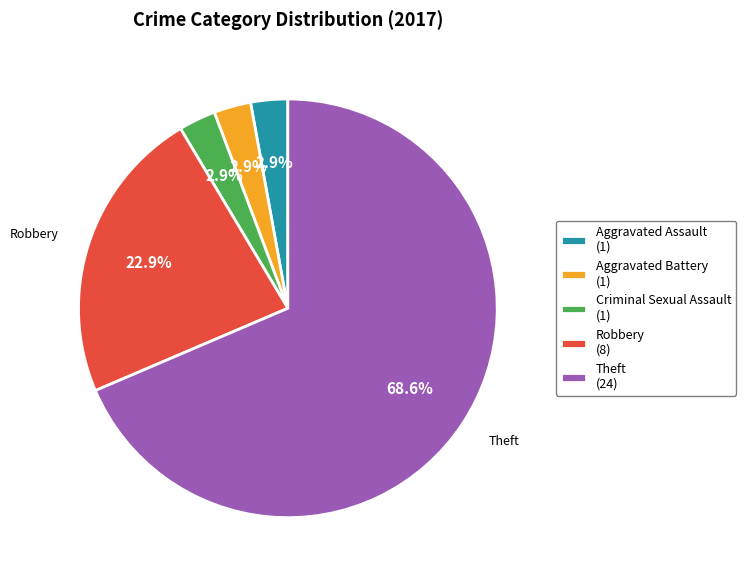

True or false: Criminal Sexual Assault accounts for 3% of the total.

True